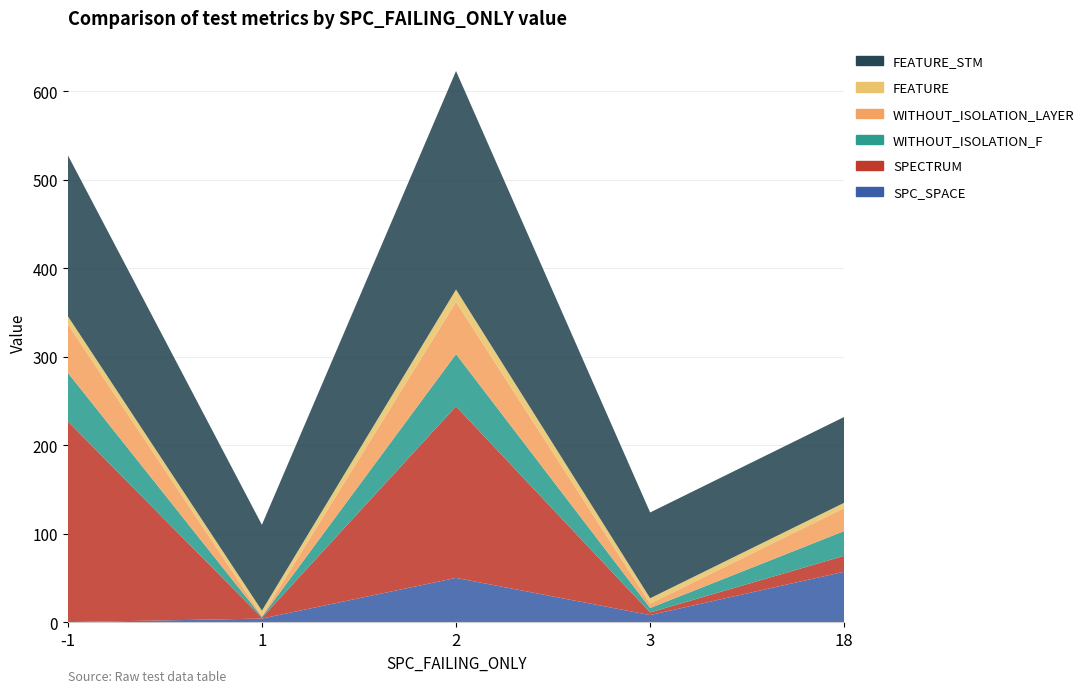

Reading left to right, transcribe all the data shown in this chart.

SPC_SPACE: -1=0	1=4	2=50	3=8	18=57
SPECTRUM: -1=227	1=1	2=194	3=3	18=18
WITHOUT_ISOLATION_F: -1=55	1=1	2=59	3=5	18=28
WITHOUT_ISOLATION_LAYER: -1=55	1=1	2=59	3=5	18=26
FEATURE: -1=9	1=6	2=14	3=6	18=6
FEATURE_STM: -1=182	1=97	2=247	3=97	18=97